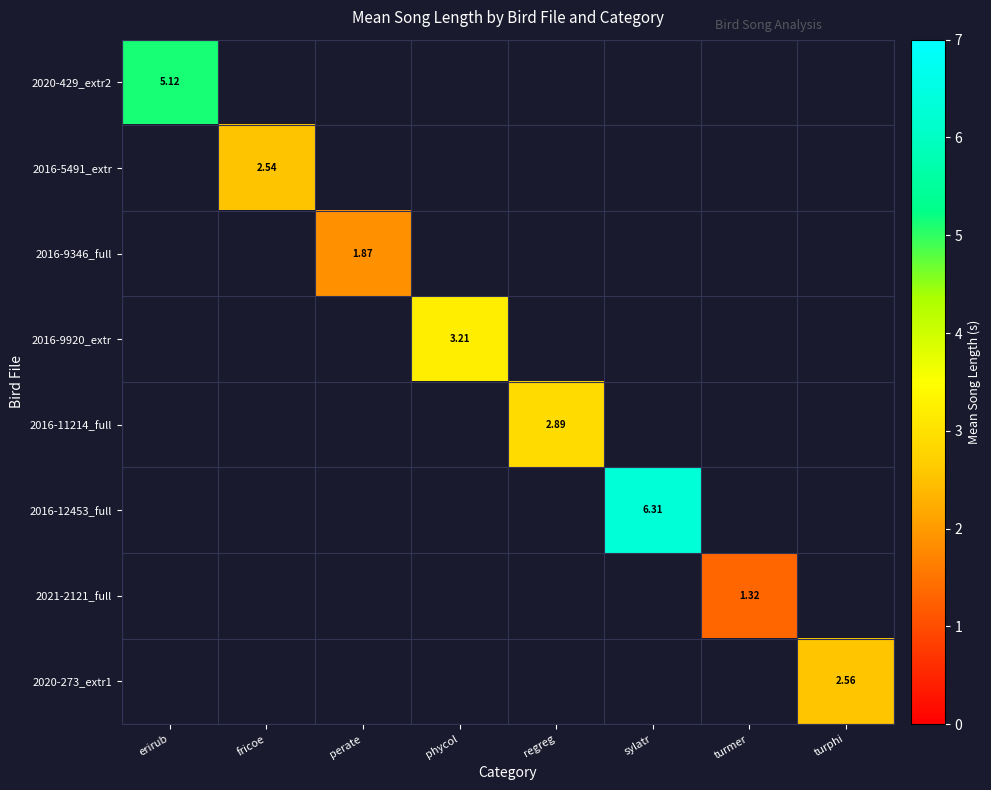

What is the maximum value shown in the chart?

6.3